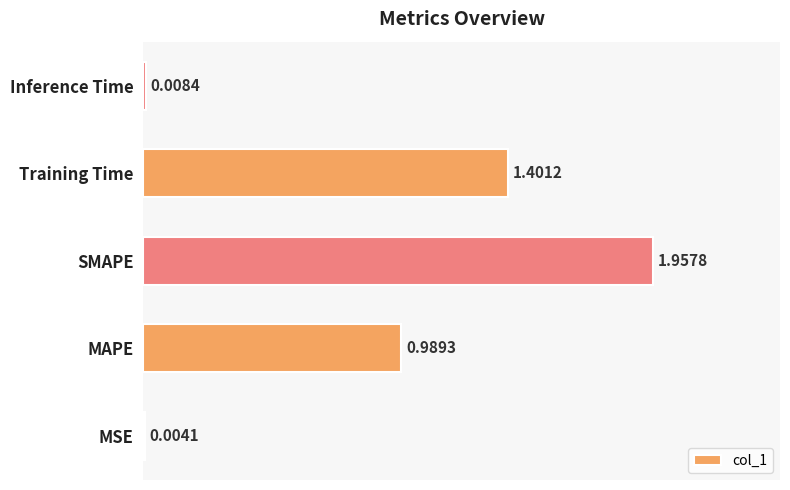

What is the change in value from MSE to Training Time?

+1.4